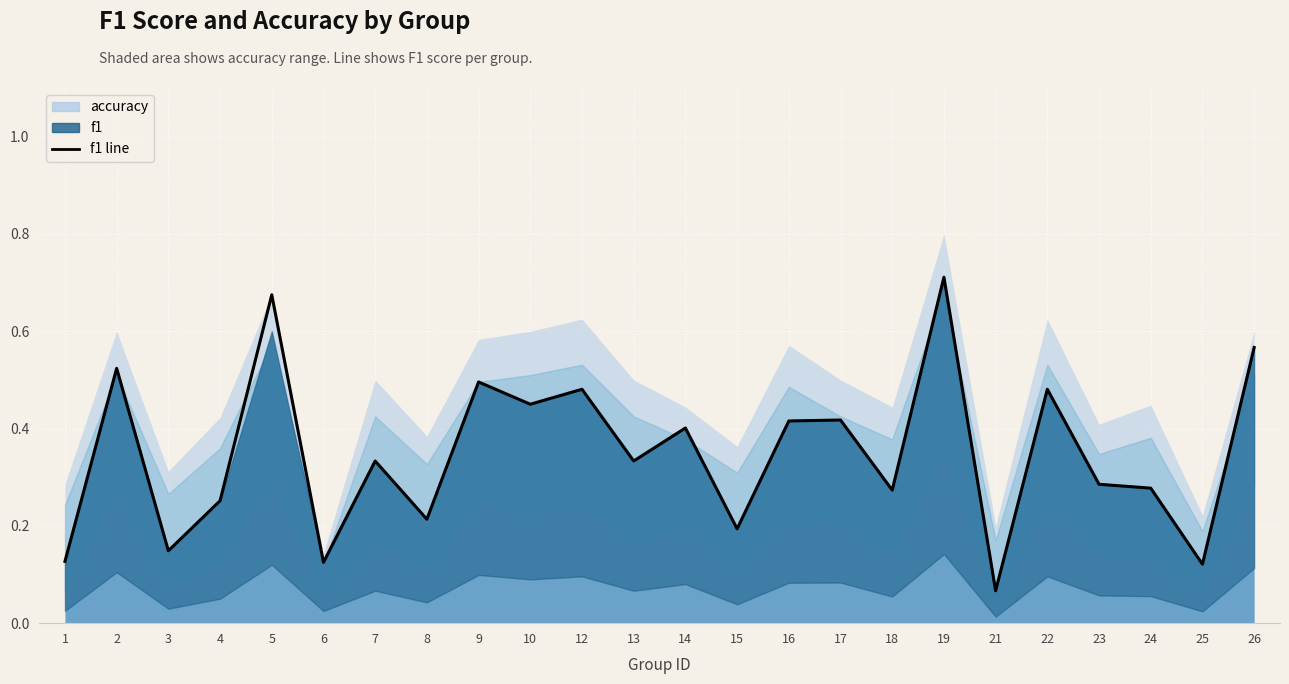

How many data points does each series have?

24